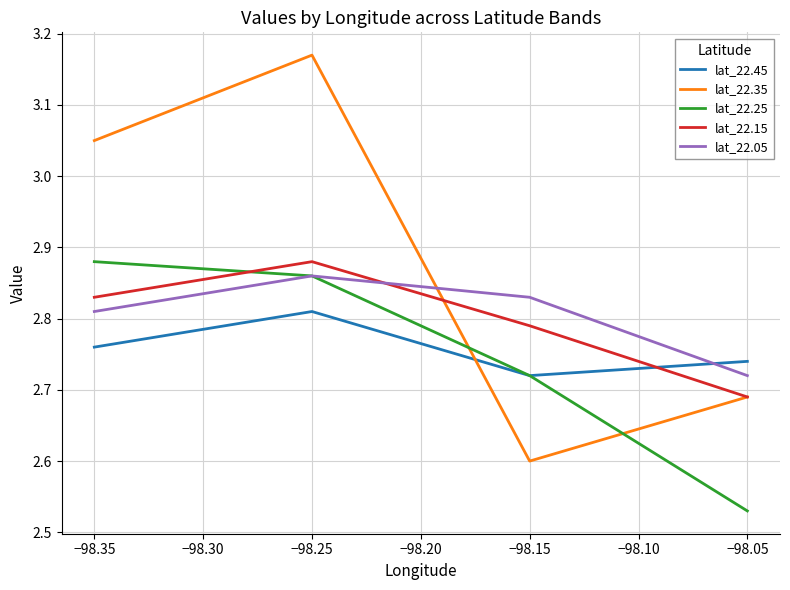

Count the number of categories in the chart.

4